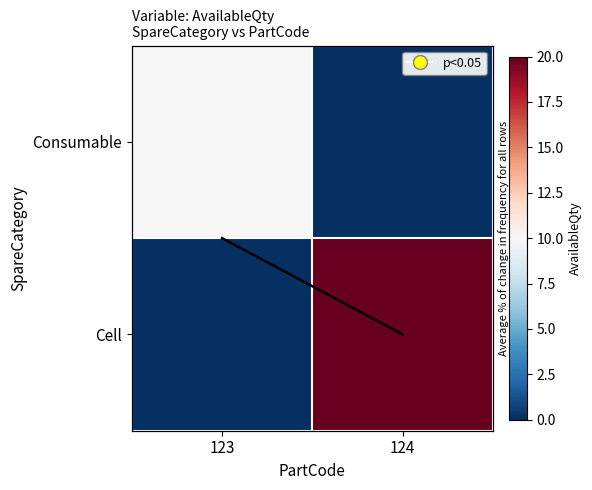

How many distinct data groups are displayed?

2